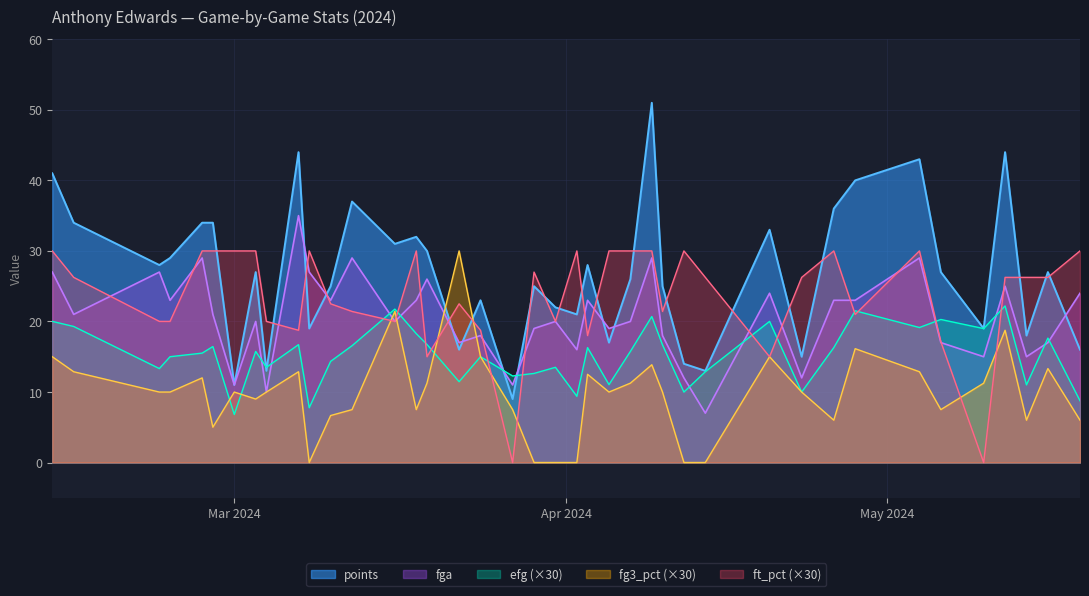

What is the difference between the second highest and minimum values in the points series?

35.0